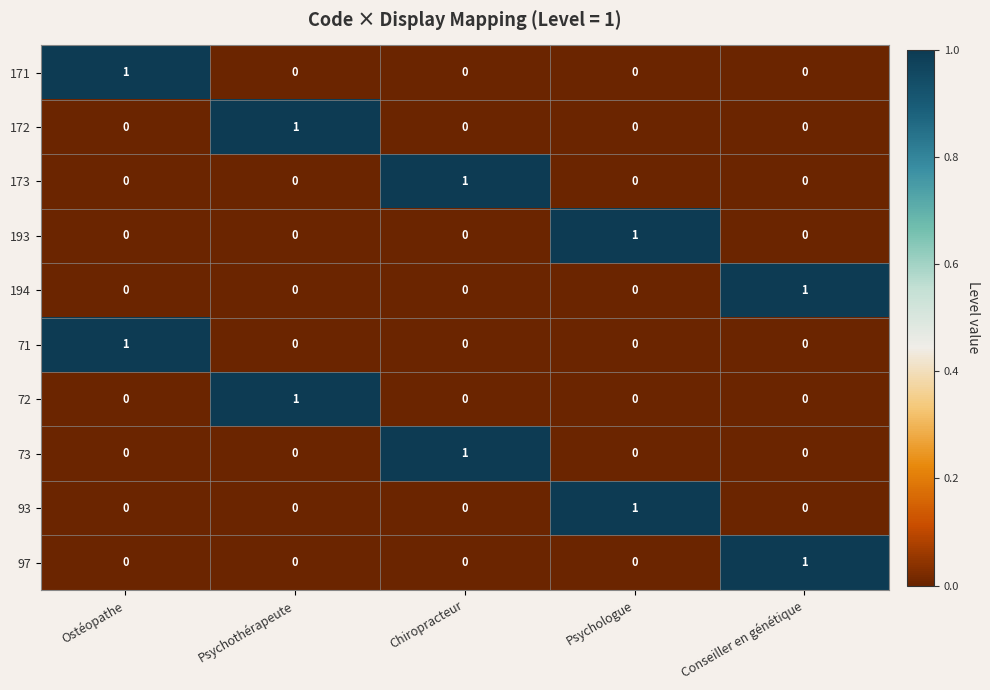

True or false: 97 has a value of -1 at Chiropracteur.

False